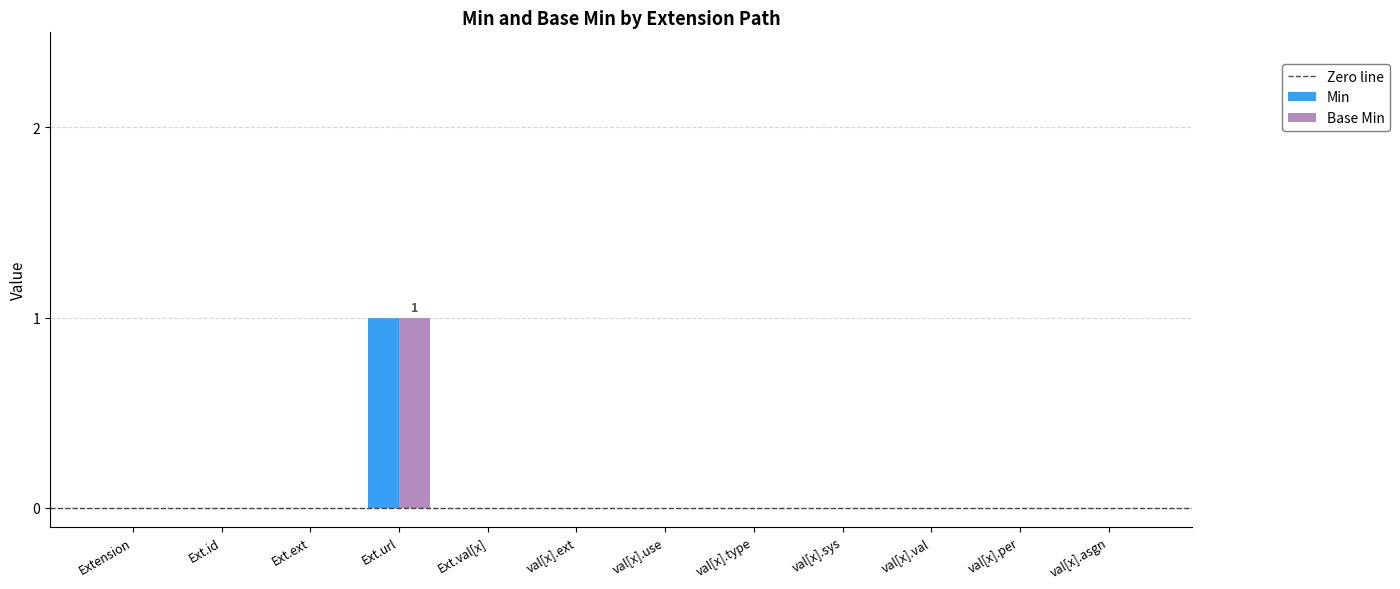

Reading right to left, transcribe all the data shown in this chart.

Min: val[x].asgn=0	val[x].per=0	val[x].val=0	val[x].sys=0	val[x].type=0	val[x].use=0	val[x].ext=0	Ext.val[x]=0	Ext.url=1	Ext.ext=0	Ext.id=0	Extension=0
Base Min: val[x].asgn=0	val[x].per=0	val[x].val=0	val[x].sys=0	val[x].type=0	val[x].use=0	val[x].ext=0	Ext.val[x]=0	Ext.url=1	Ext.ext=0	Ext.id=0	Extension=0